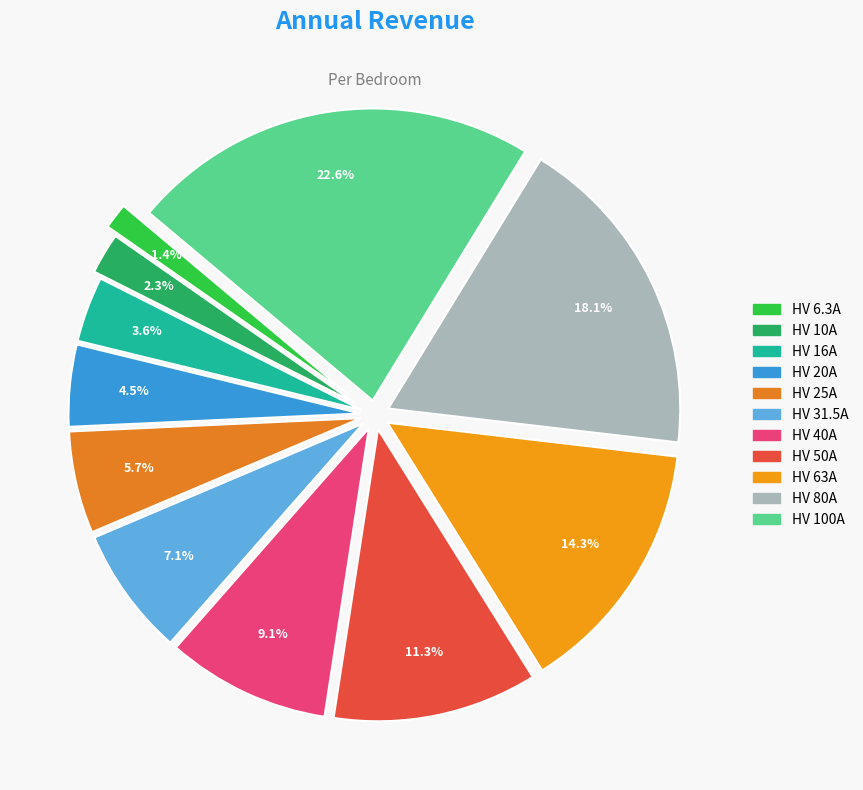

Is it true that HV 6.3A is 1% of the pie?

True